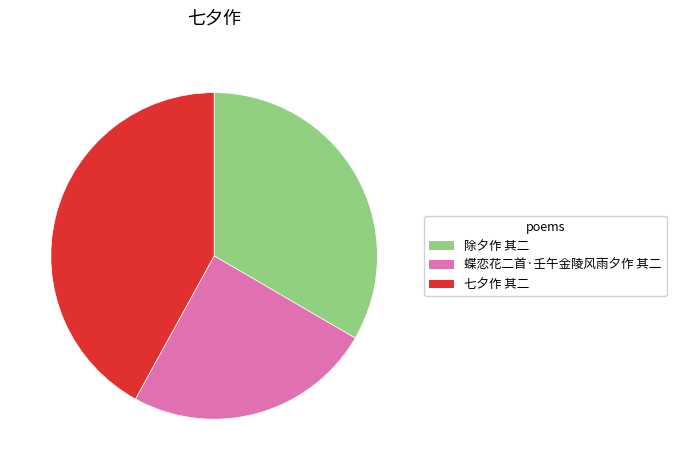

Combined, do 除夕作 其二 and 蝶恋花二首·壬午金陵风雨夕作 其二 account for over 50%?

Yes